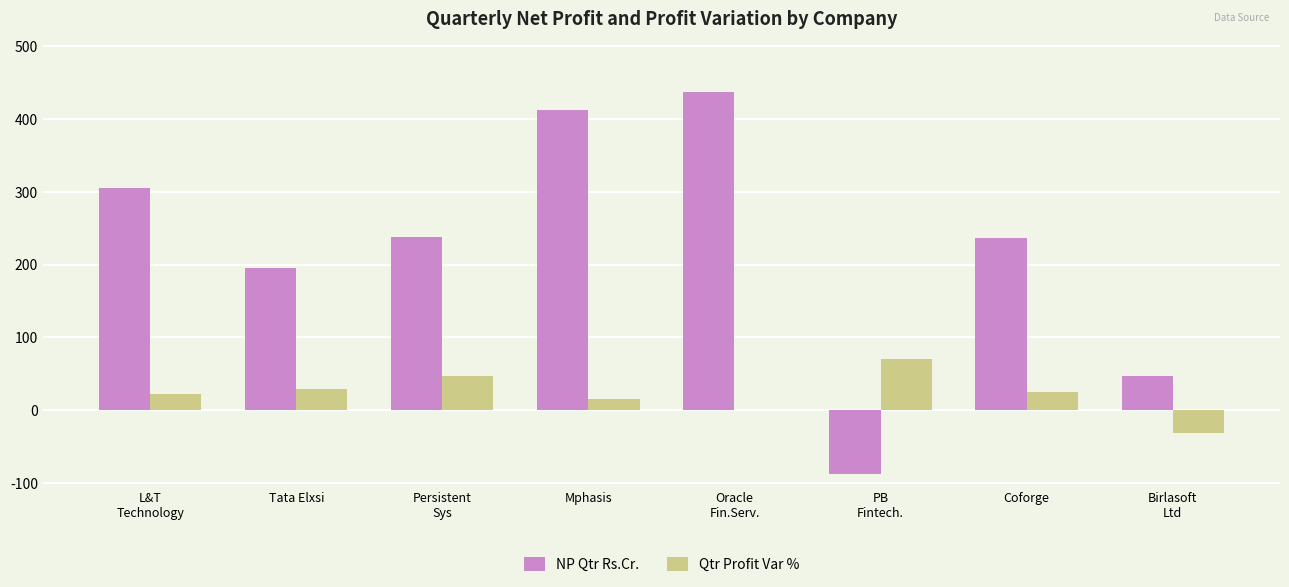

Which series has the largest total across all categories?

NP Qtr Rs.Cr.